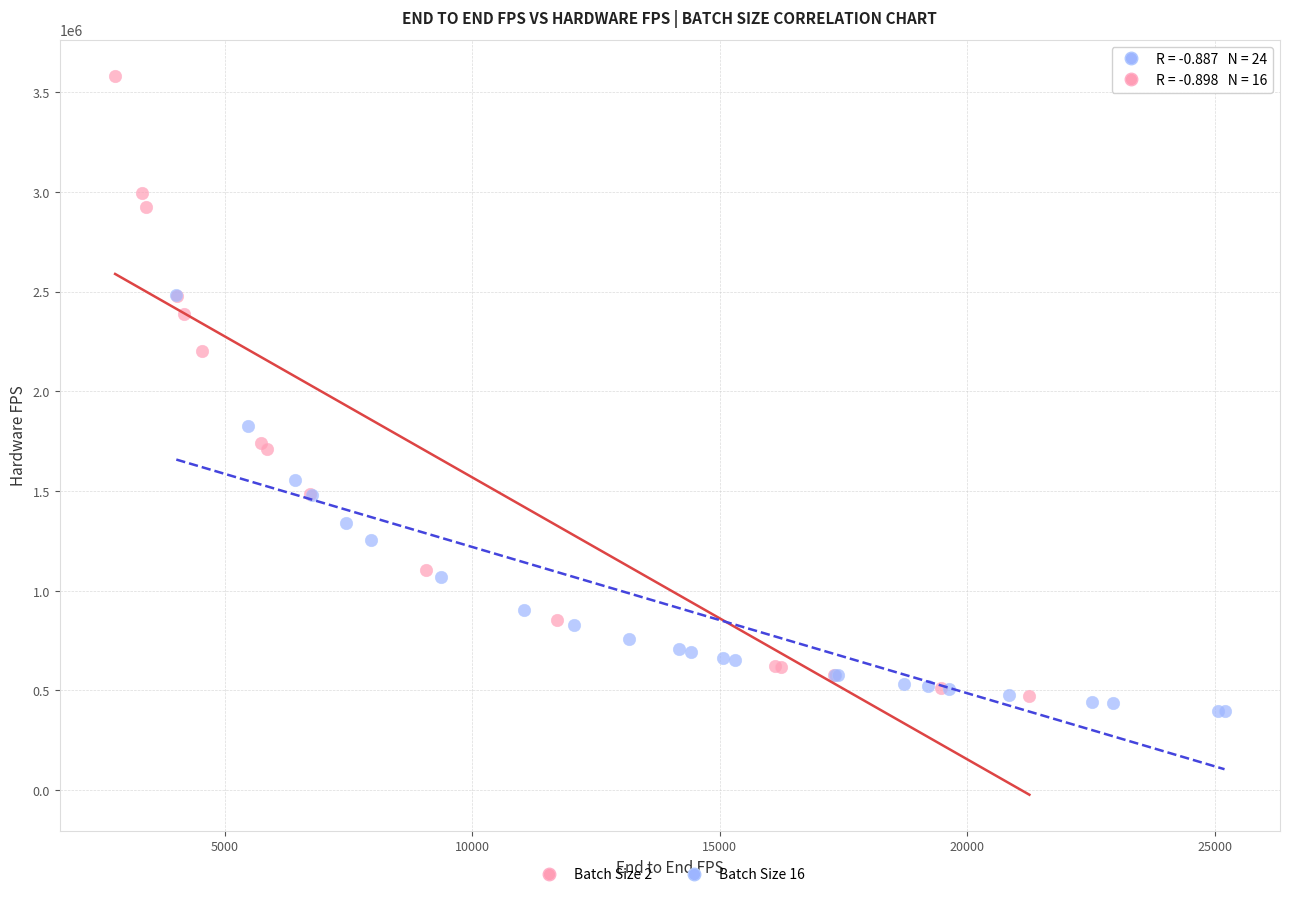

Which series has the largest Y range (max minus min)?

Batch Size 2